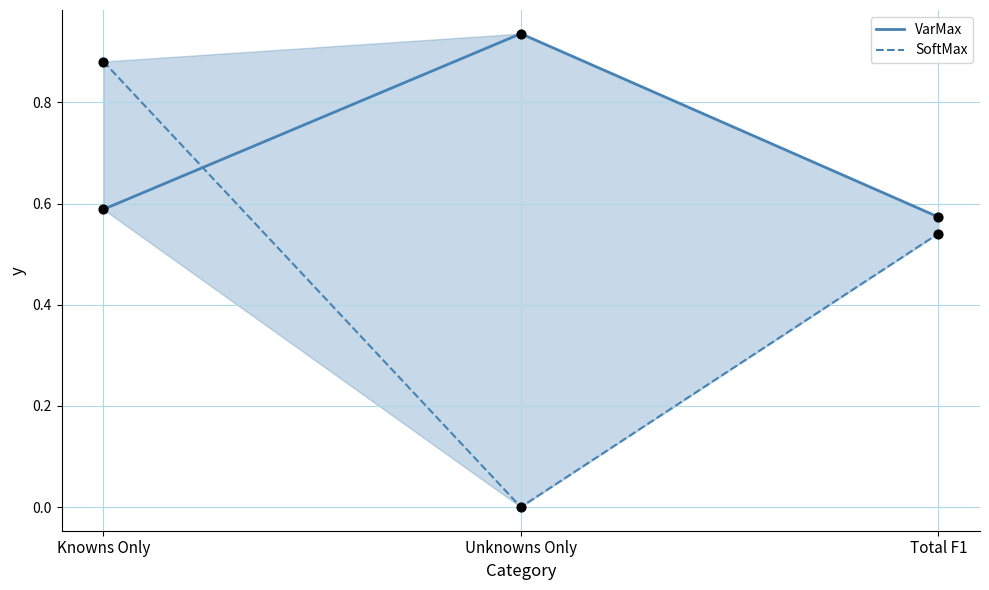

Which series contains the highest Y value?

VarMax